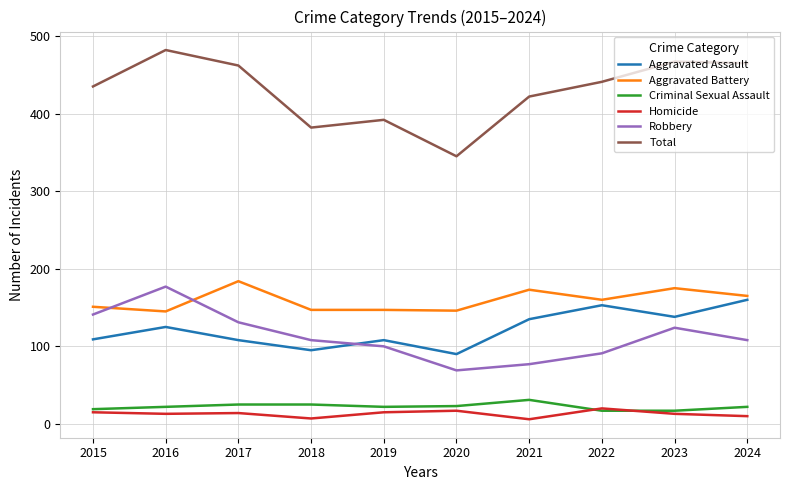

What is the maximum value shown in the chart?

482